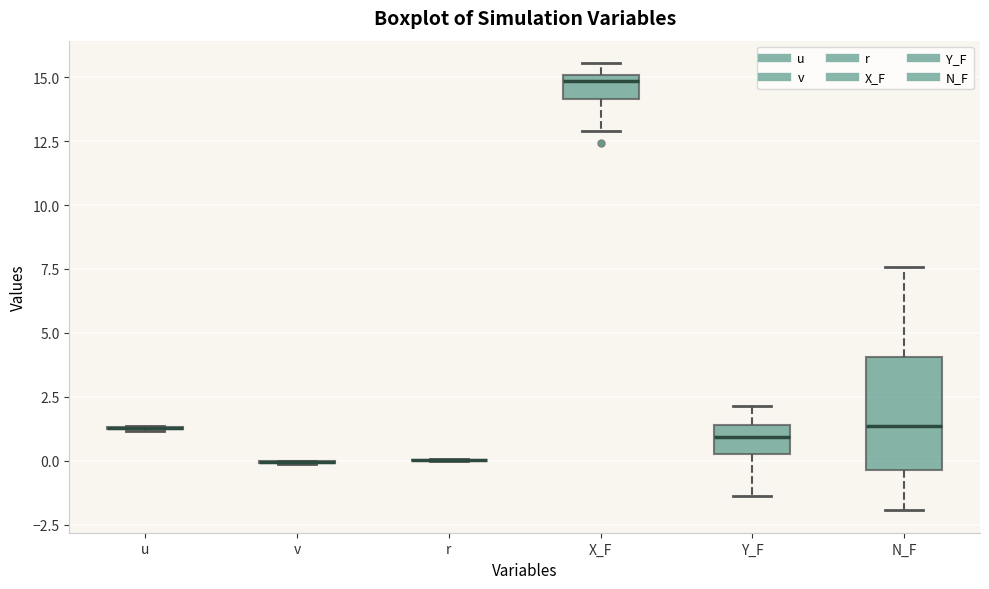

Comparing the boxes themselves (not the whiskers), which one is the tallest?

N_F